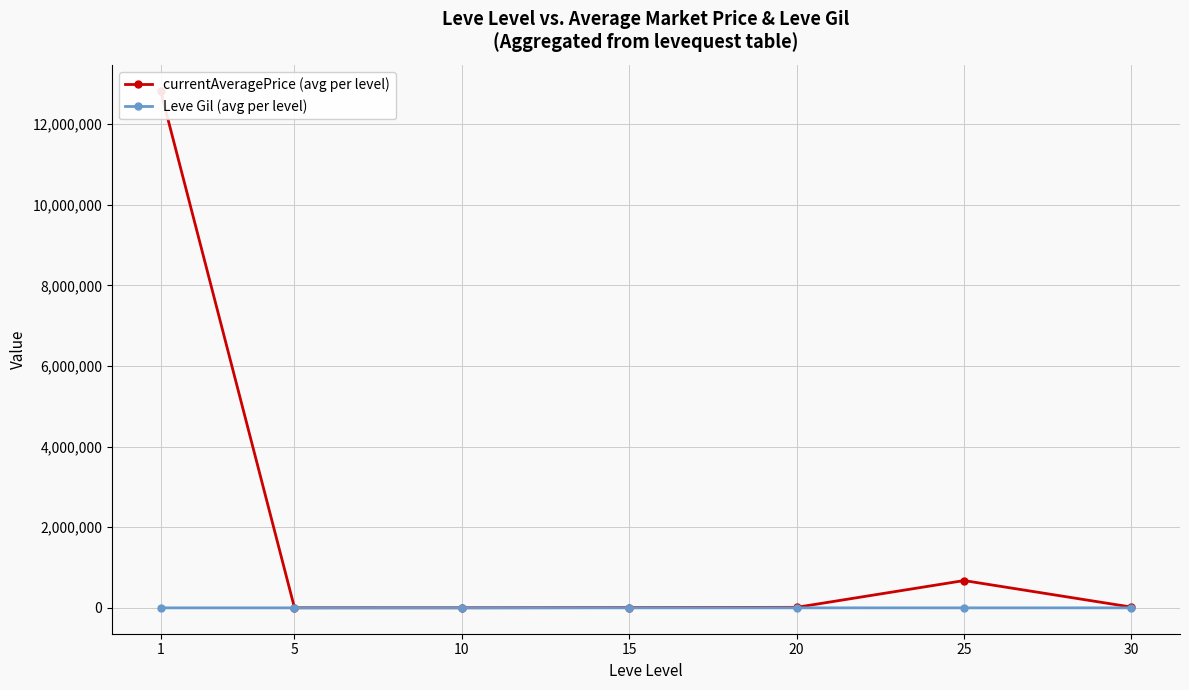

At 20, list the series in order from smallest to largest.

Leve Gil (avg per level), currentAveragePrice (avg per level)